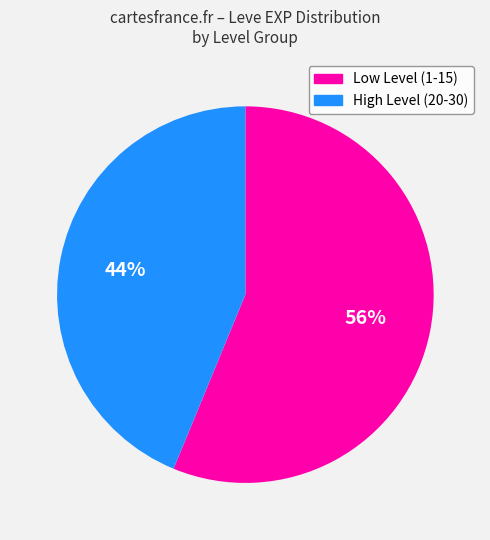

Is there any slice that represents more than half of the pie?

Yes